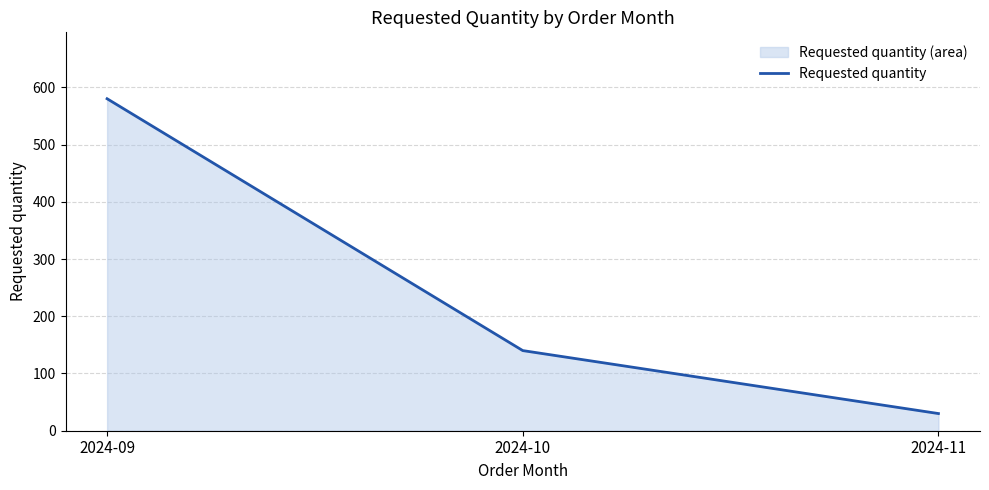

What is the minimum value shown in the chart?

30